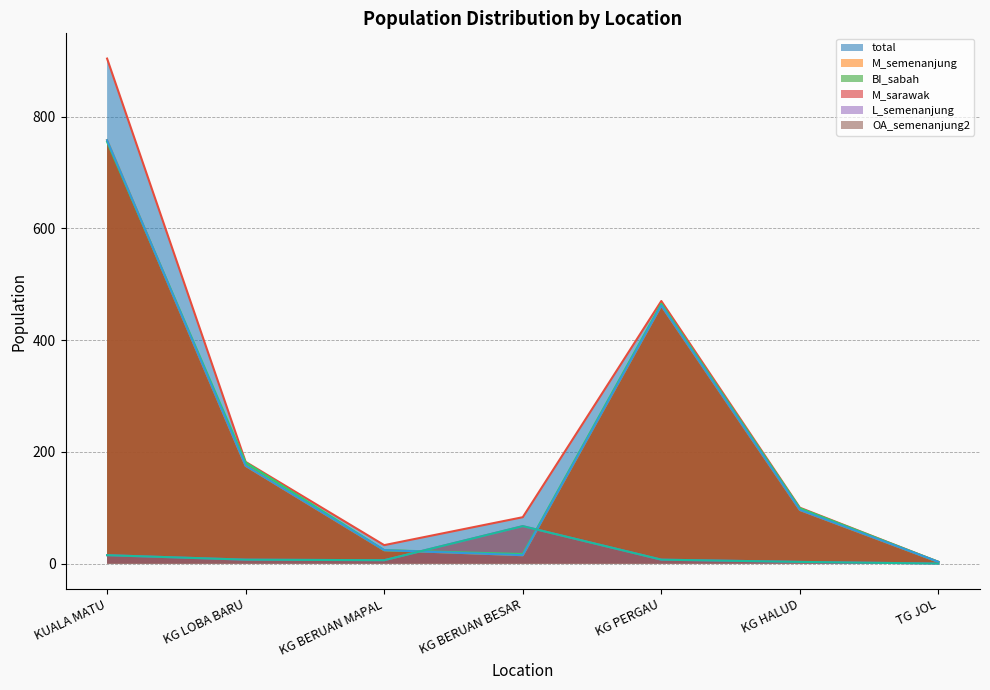

What is the average value of the M_sarawak series?

219